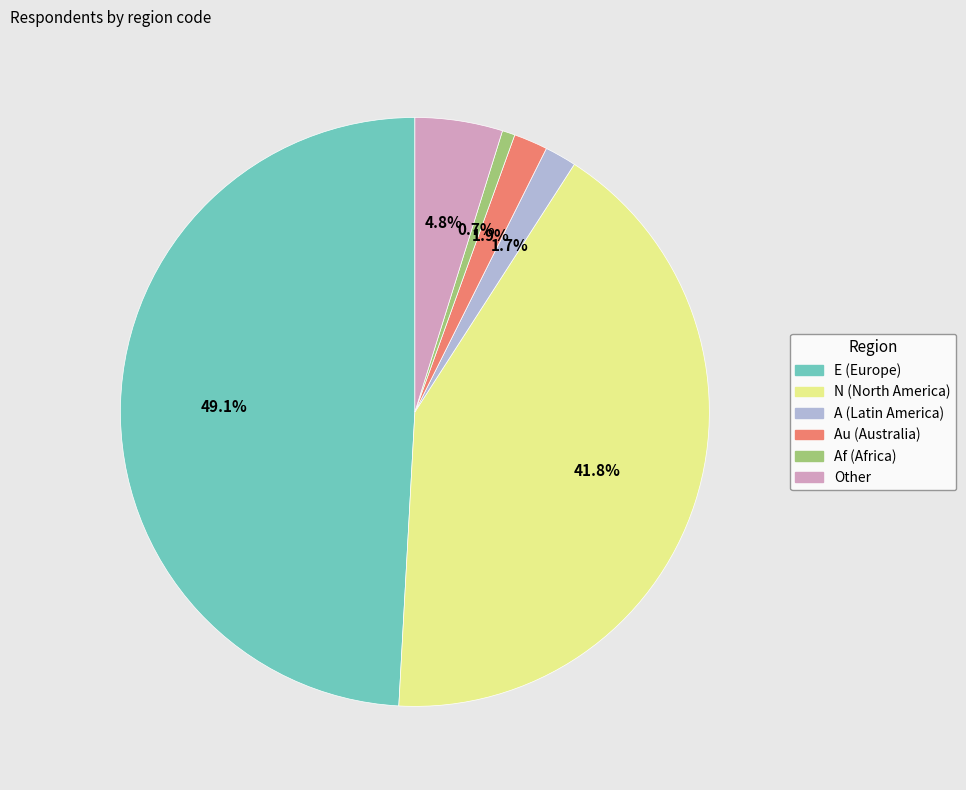

Is there a majority slice in this chart?

No